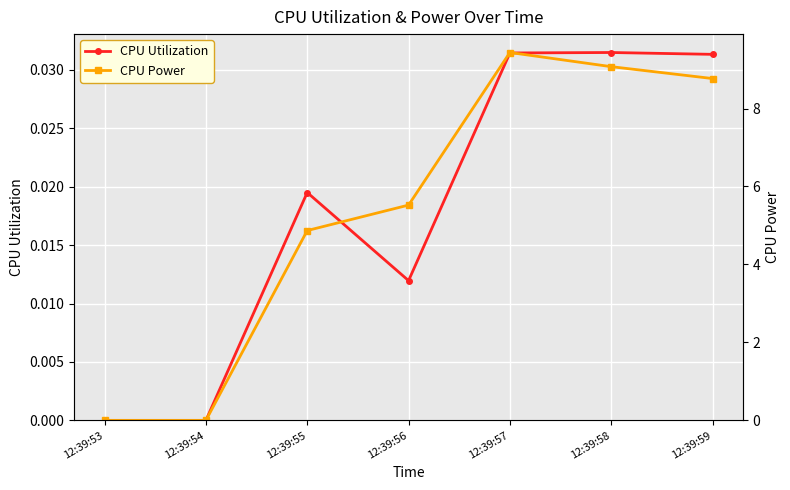

At which category is the sum across all series the highest?

12:39:57